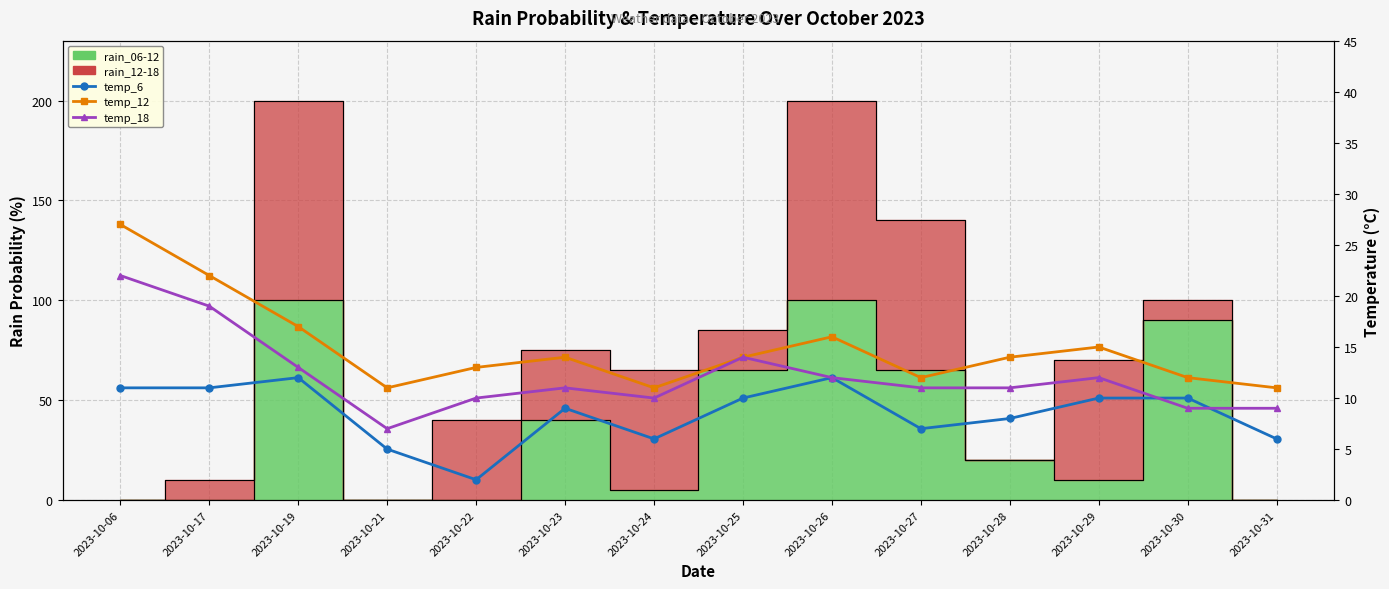

At which label does temp_12 first exceed 14?

2023-10-06